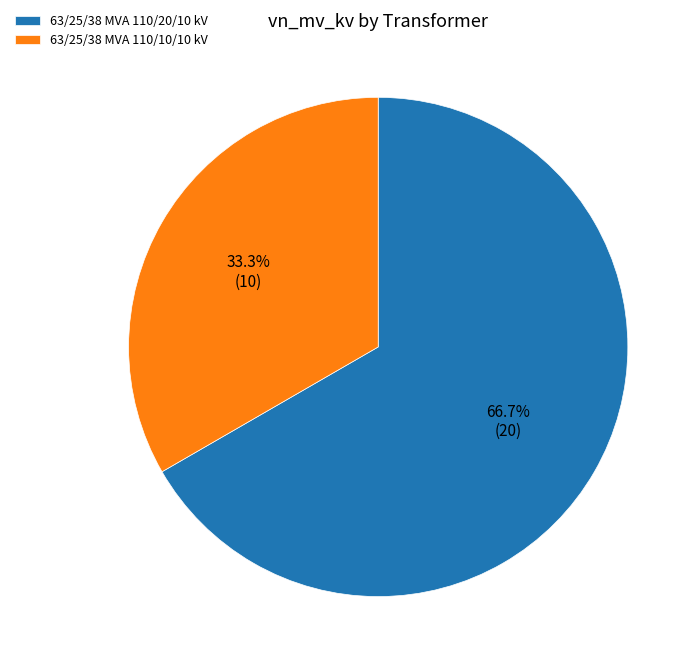

What percentage is the 63/25/38 MVA 110/10/10 kV slice, to the nearest percent?

33%